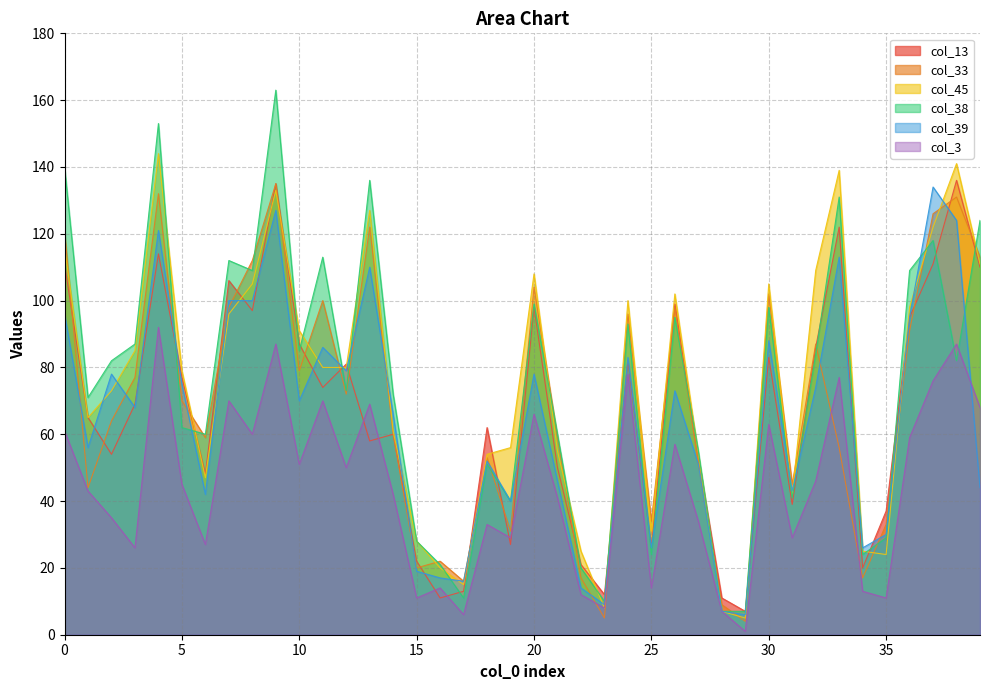

How many values in the col_38 series are below 82?

20